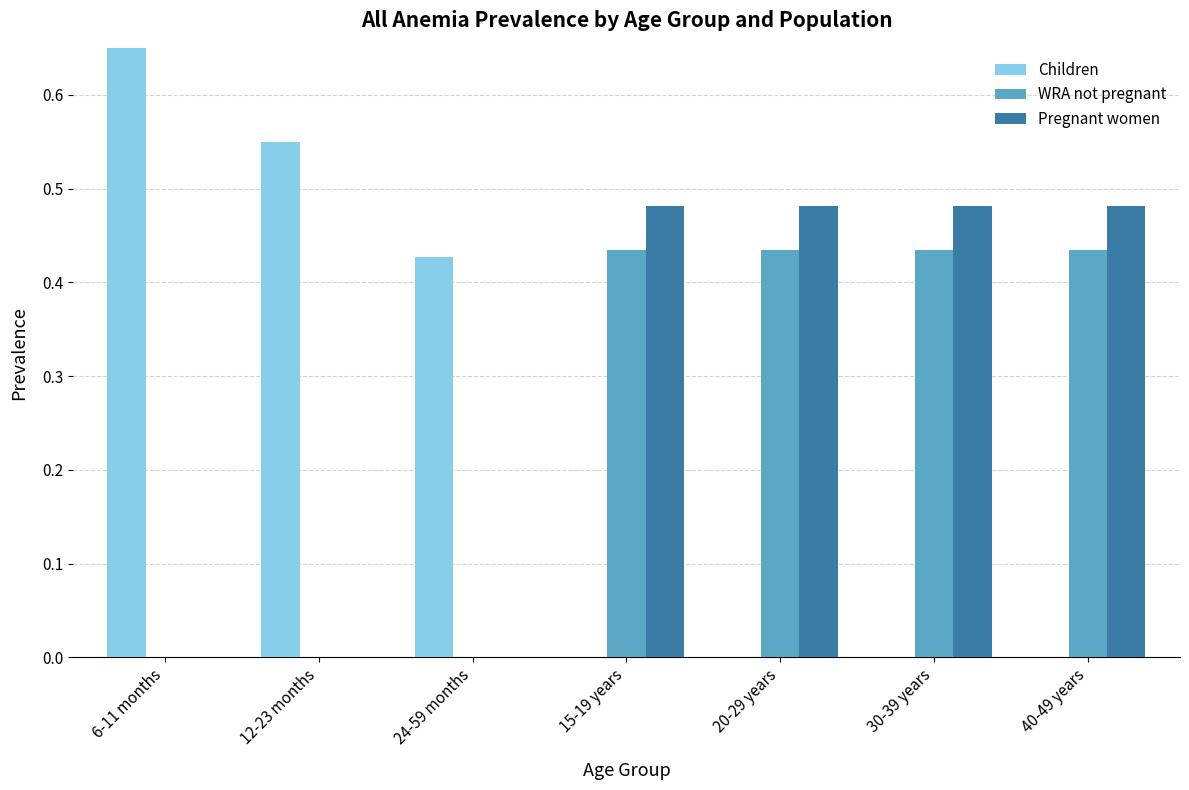

What is the total value across all series at 24-59 months?

0.4